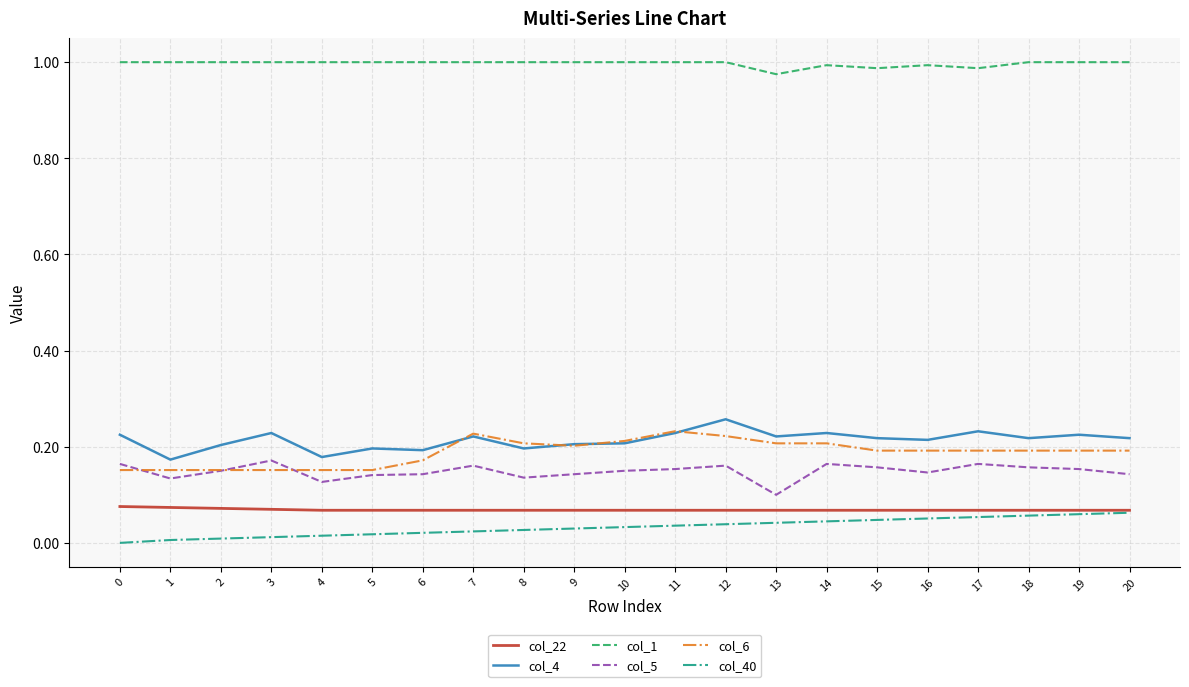

What is the sum of the col_1 values at 10 and 16?

2.0